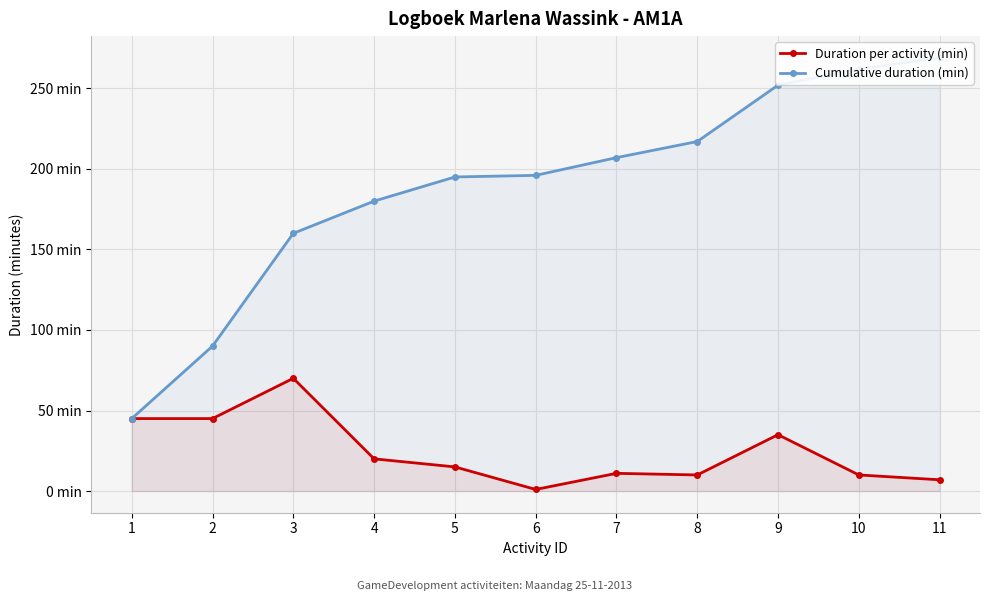

Between 10 and 3, which is larger?

3